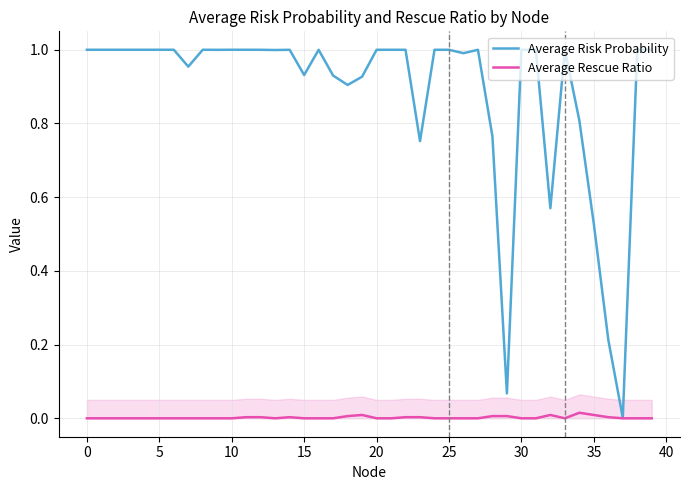

Which series has the widest spread of values?

Average Risk Probability